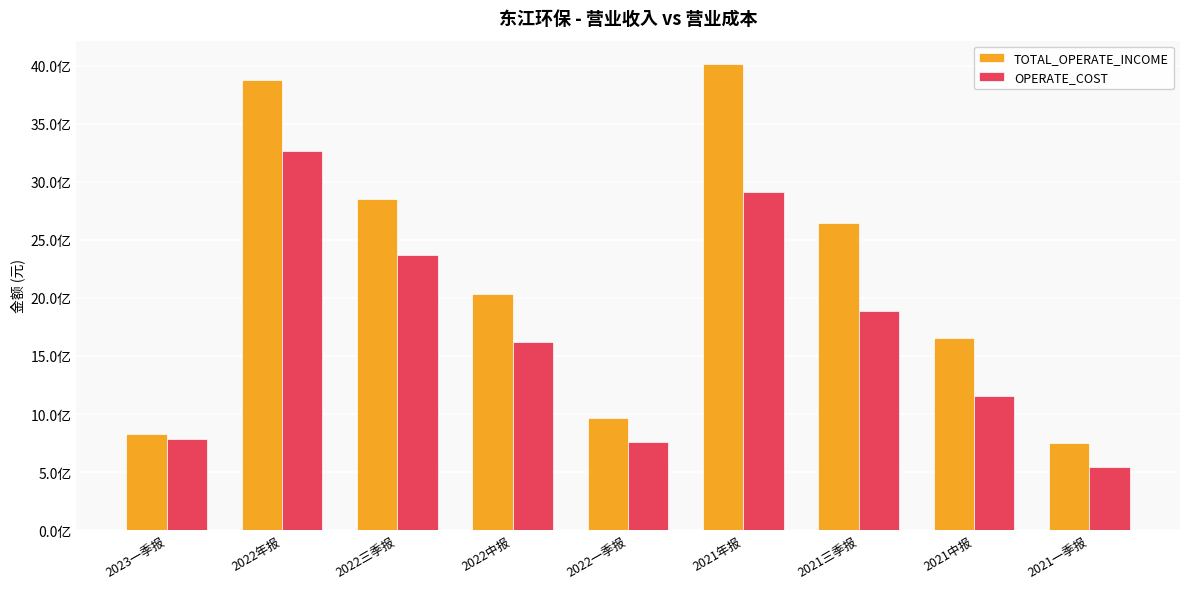

Which series has the widest spread of values?

TOTAL_OPERATE_INCOME